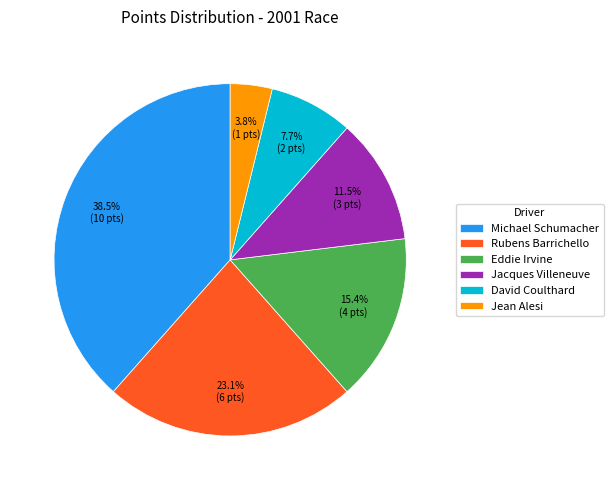

Does Michael Schumacher account for over 50% of the chart?

No